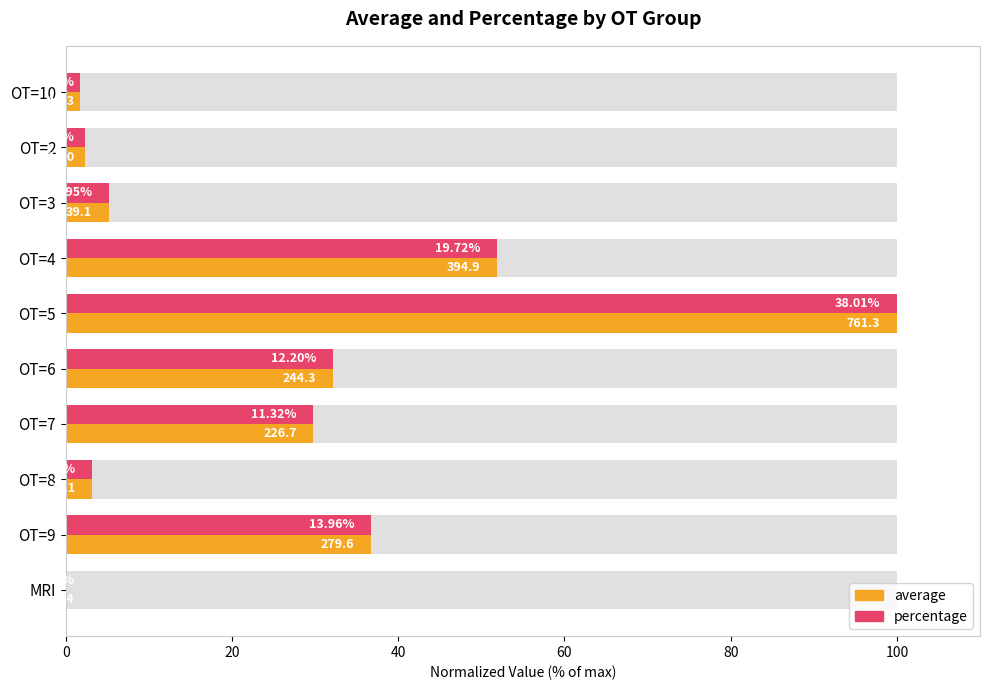

What is the highest value of the average series?

100.0